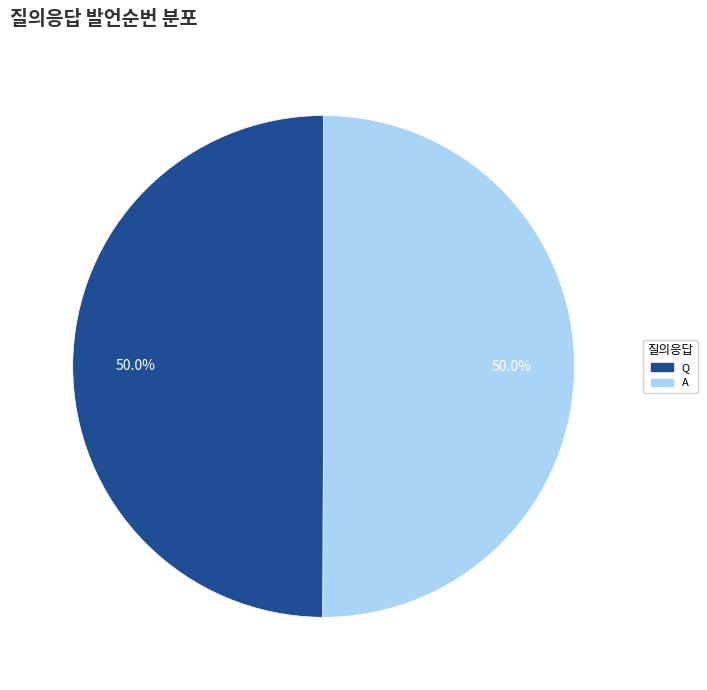

What is the total percentage of Q and A?

100.0%